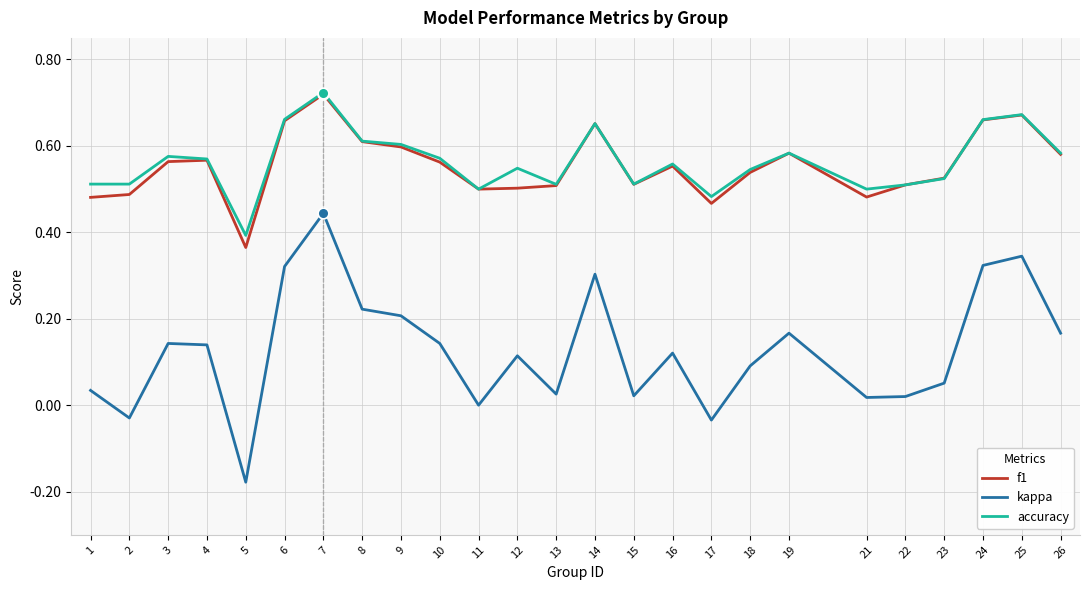

Which series has the widest spread of values?

kappa